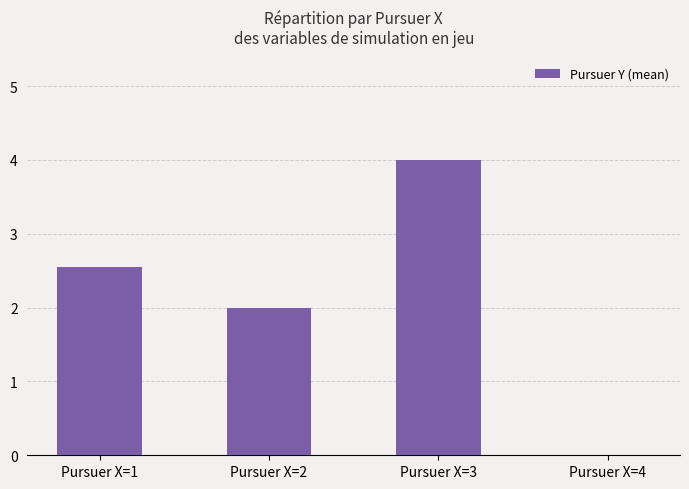

Are the bars horizontal?

No